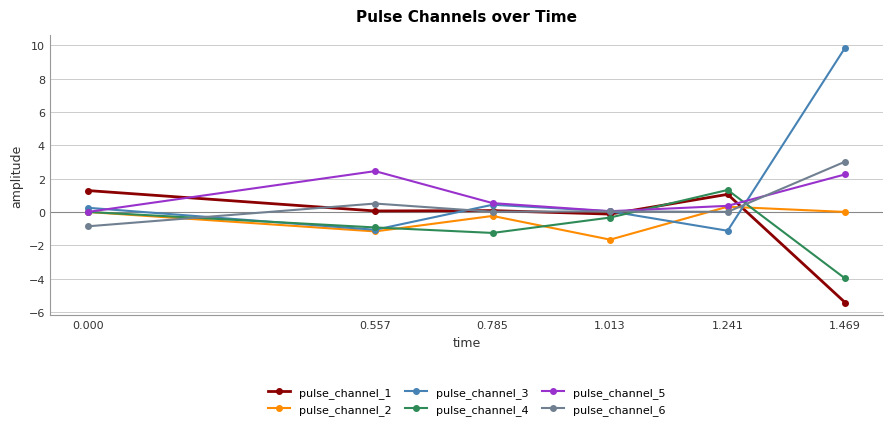

Count the number of categories in the chart.

6